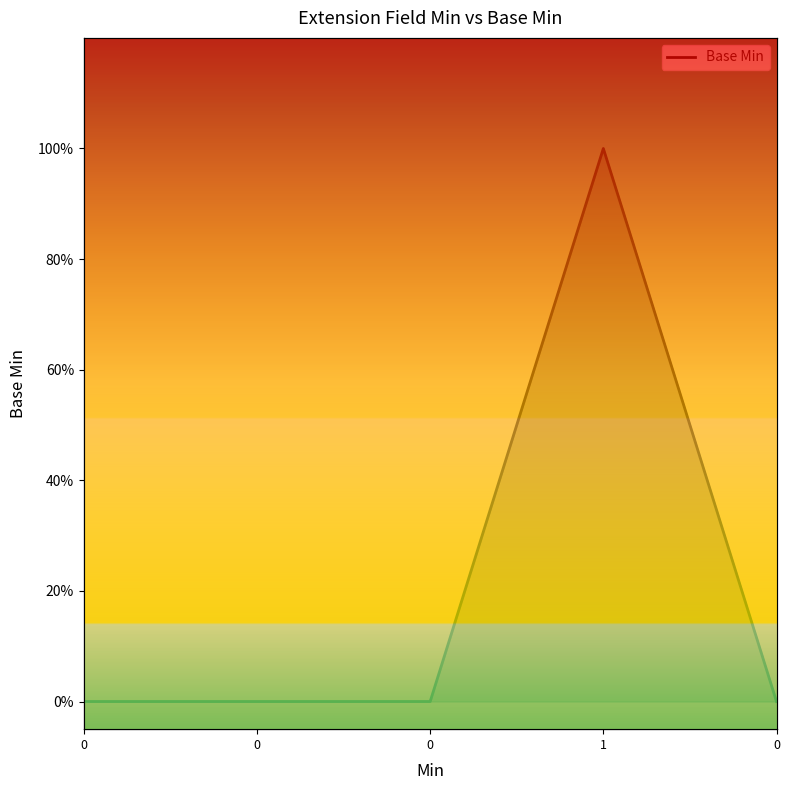

Is it true that the value at 0 is 0?

True